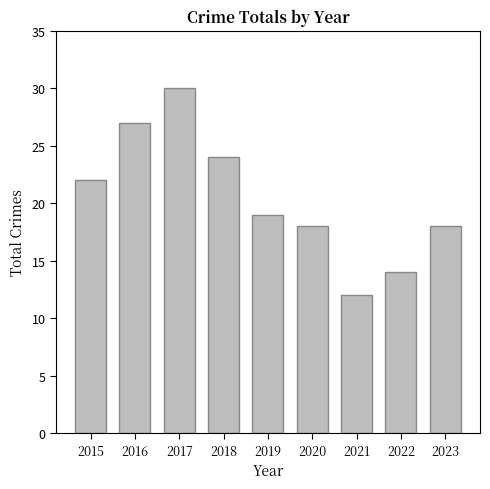

The value at 2015 is 22. True or false?

True